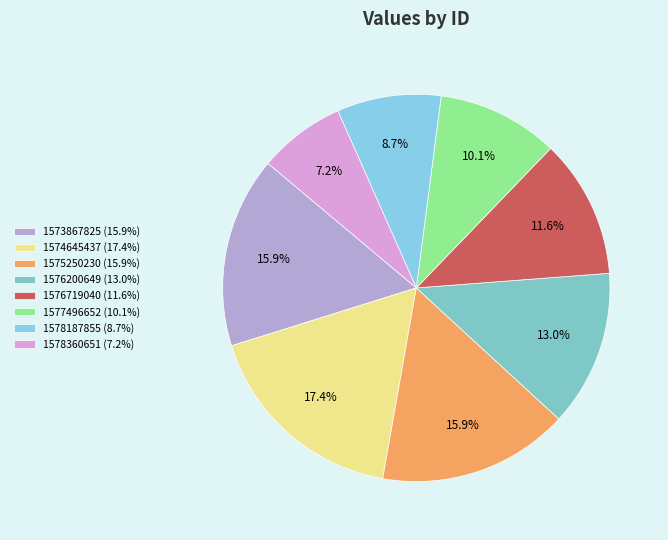

How many slices are in this pie chart?

8